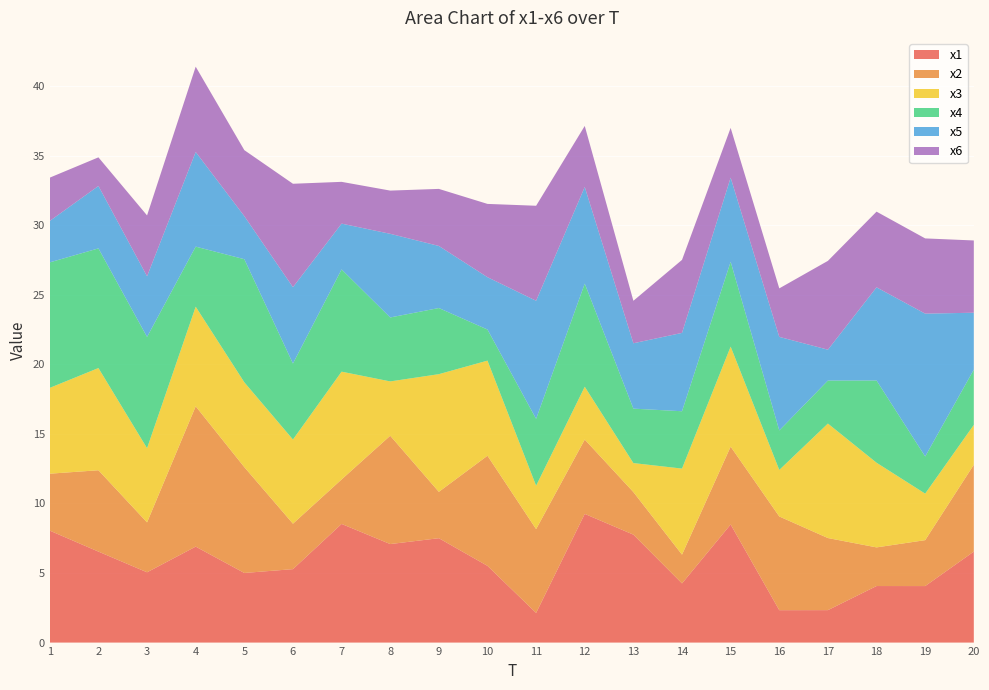

Reading left to right, extract all data points from this chart.

x1: 1=8.0	2=6.5	3=5.1	4=6.9	5=5.0	6=5.3	7=8.5	8=7.1	9=7.5	10=5.5	11=2.1	12=9.3	13=7.8	14=4.3	15=8.5	16=2.3	17=2.3	18=4.1	19=4.1	20=6.5
x2: 1=4.1	2=5.8	3=3.6	4=10.1	5=7.6	6=3.3	7=3.2	8=7.8	9=3.3	10=7.9	11=6.0	12=5.3	13=3.1	14=2.1	15=5.6	16=6.7	17=5.2	18=2.8	19=3.3	20=6.2
x3: 1=6.2	2=7.3	3=5.3	4=7.2	5=6.1	6=6.1	7=7.7	8=3.9	9=8.5	10=6.8	11=3.1	12=3.8	13=2.1	14=6.2	15=7.2	16=3.3	17=8.2	18=6.1	19=3.3	20=2.9
x4: 1=9.0	2=8.6	3=8.0	4=4.3	5=8.9	6=5.5	7=7.4	8=4.6	9=4.8	10=2.2	11=4.8	12=7.4	13=3.9	14=4.1	15=6.1	16=2.8	17=3.1	18=5.9	19=2.7	20=4.0
x5: 1=3.0	2=4.5	3=4.4	4=6.8	5=3.1	6=5.5	7=3.3	8=6.0	9=4.5	10=3.8	11=8.5	12=6.9	13=4.7	14=5.6	15=6.0	16=6.7	17=2.2	18=6.7	19=10.3	20=4.1
x6: 1=3.1	2=2.1	3=4.4	4=6.1	5=4.7	6=7.4	7=3.0	8=3.1	9=4.1	10=5.3	11=6.8	12=4.4	13=3.1	14=5.2	15=3.6	16=3.5	17=6.4	18=5.4	19=5.4	20=5.2